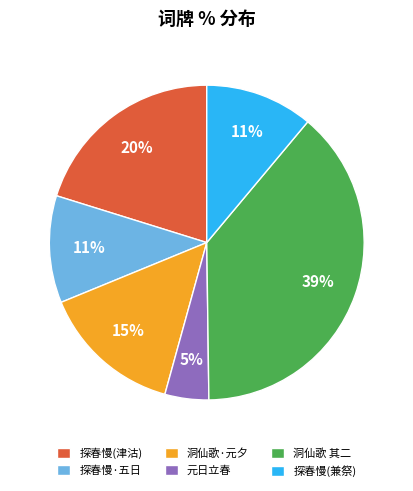

Is there a majority slice in this chart?

No